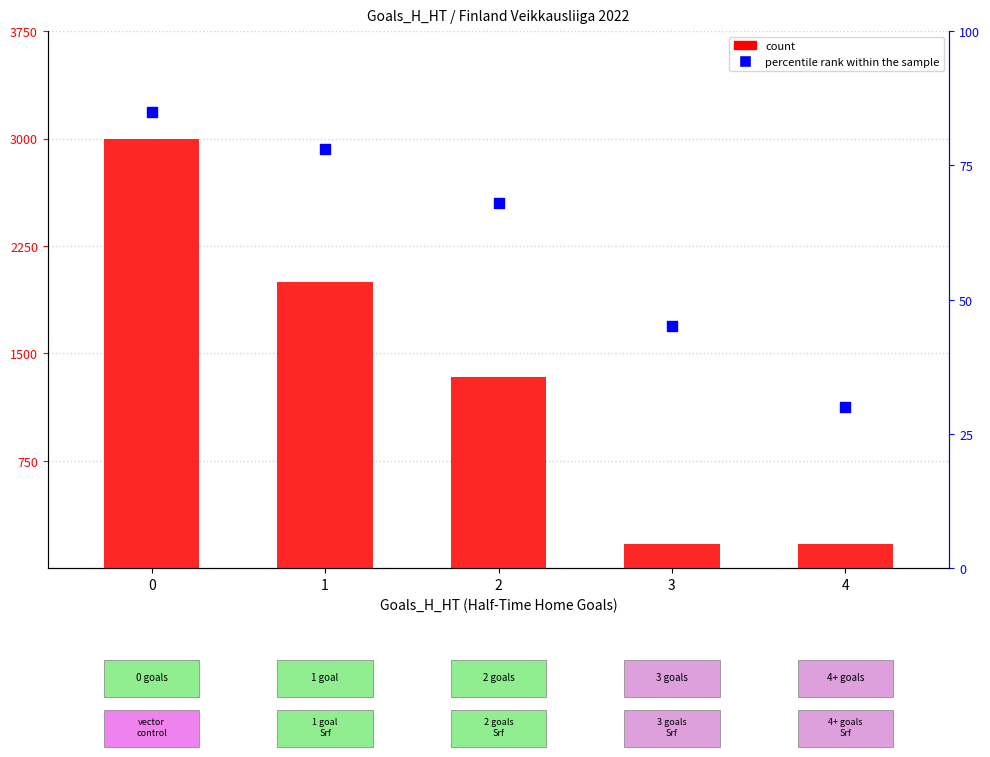

Which series has the largest total across all categories?

count